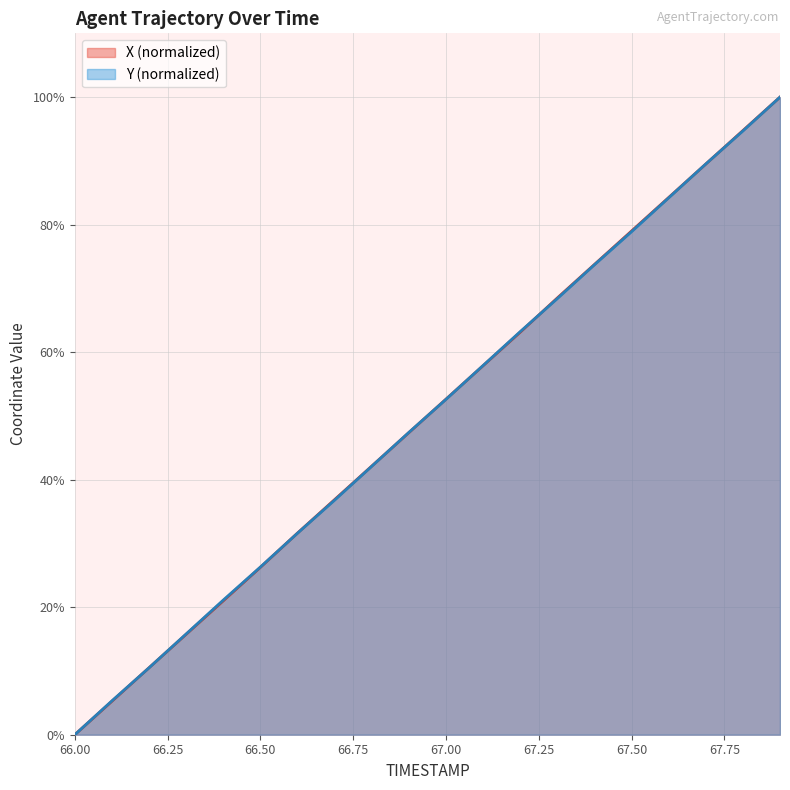

What is the spread (max minus min) of values at 66.7?

0.1